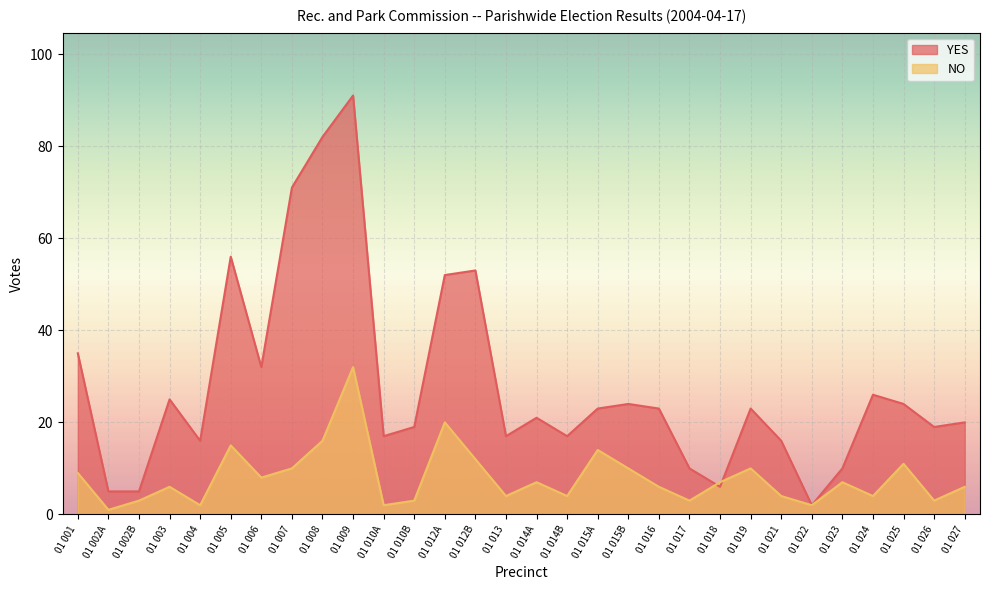

Rank the series at 01 026 from lowest to highest value.

NO, YES